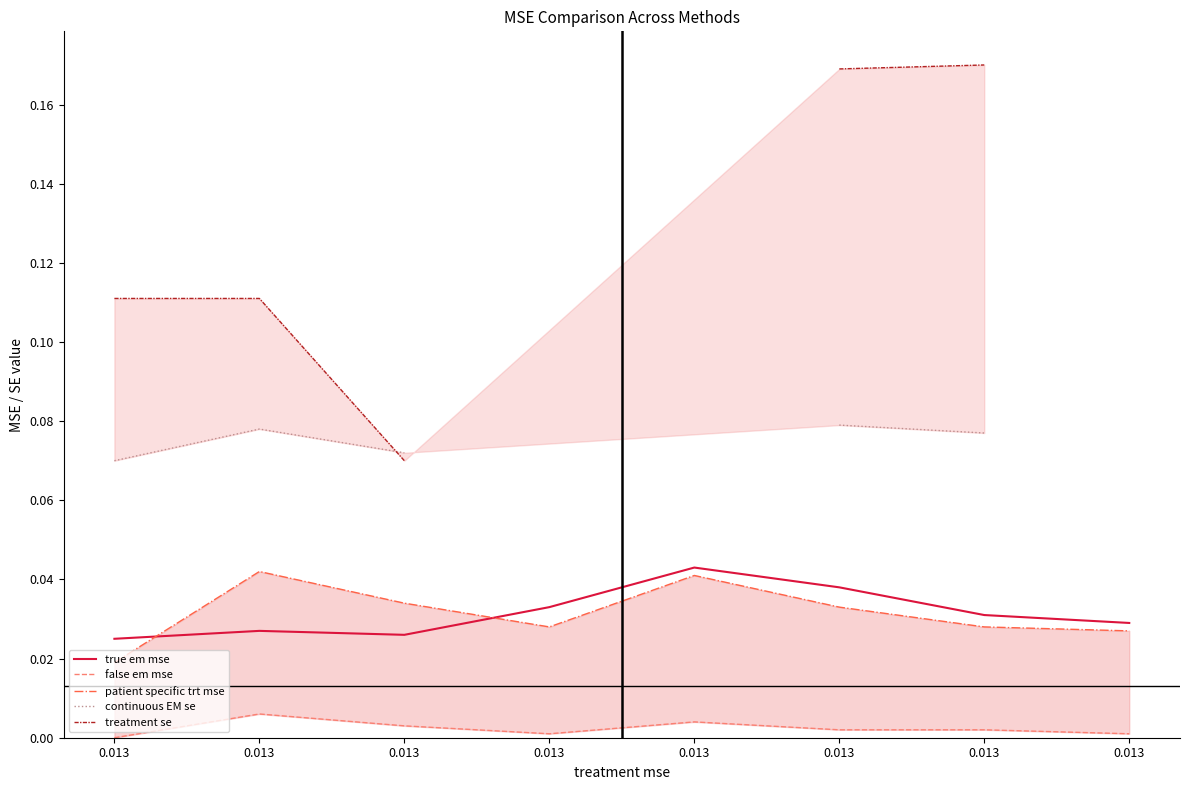

Which series has the widest spread of values?

treatment se